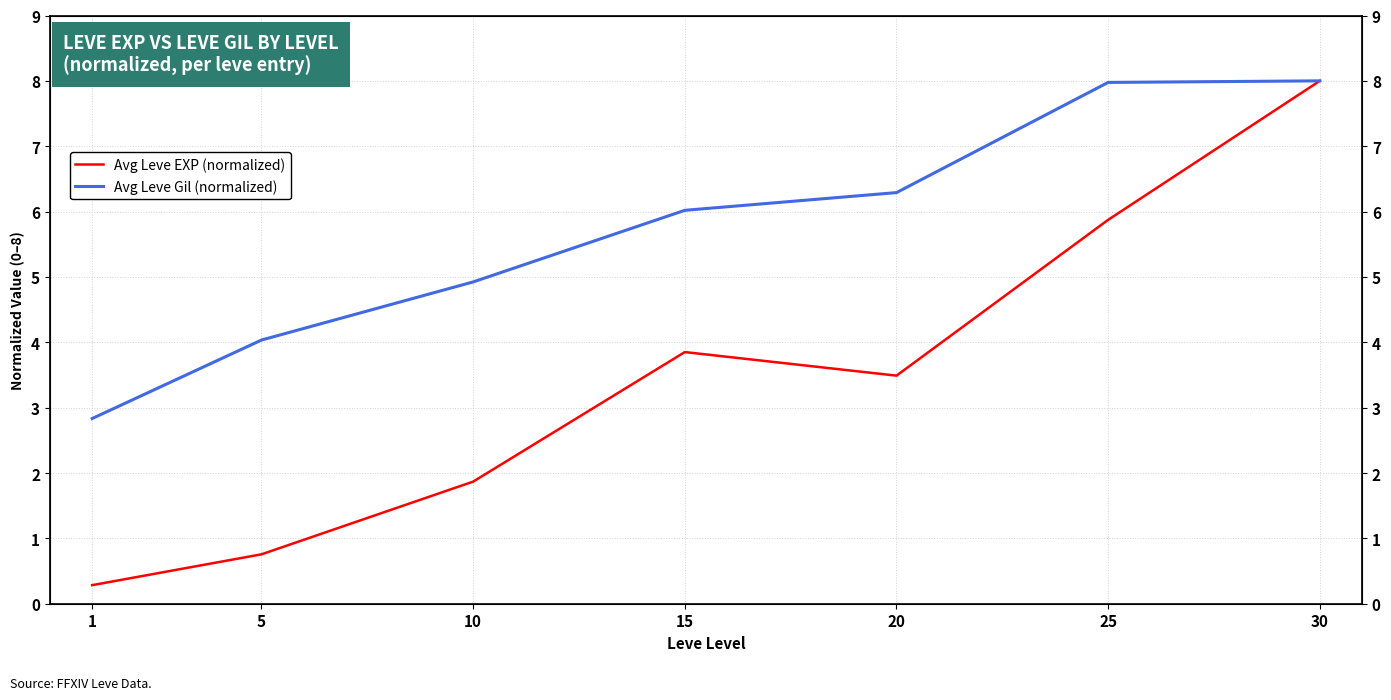

List the series in order of their peak value, highest first.

Avg Leve EXP (normalized), Avg Leve Gil (normalized)